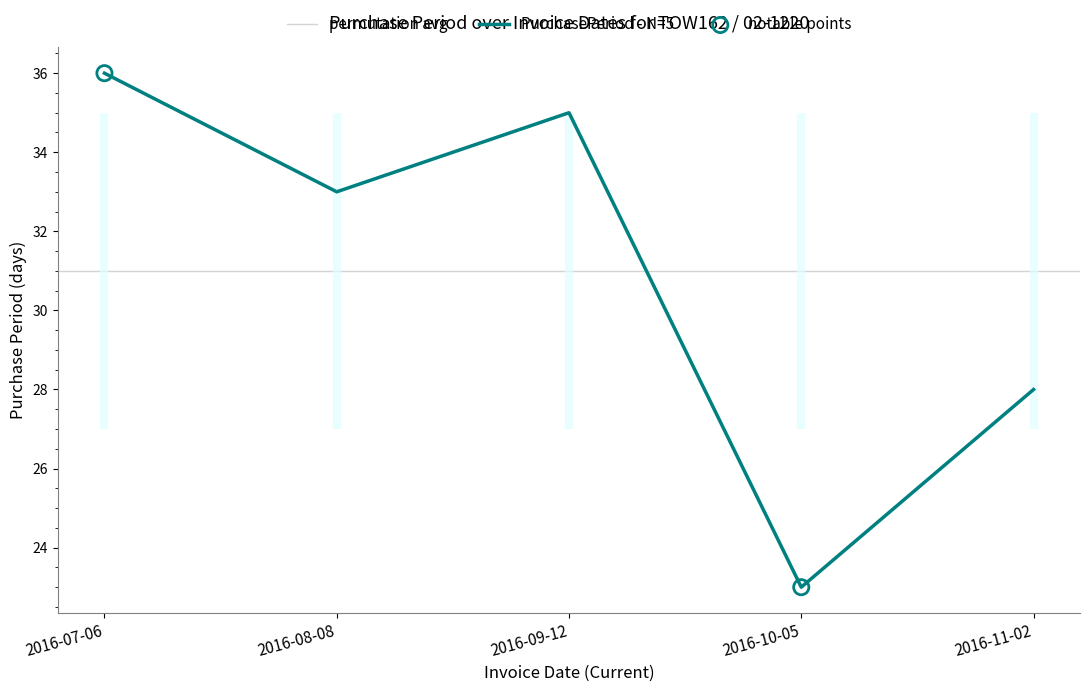

Which has a higher value, 2016-11-02 or 2016-10-05?

2016-11-02